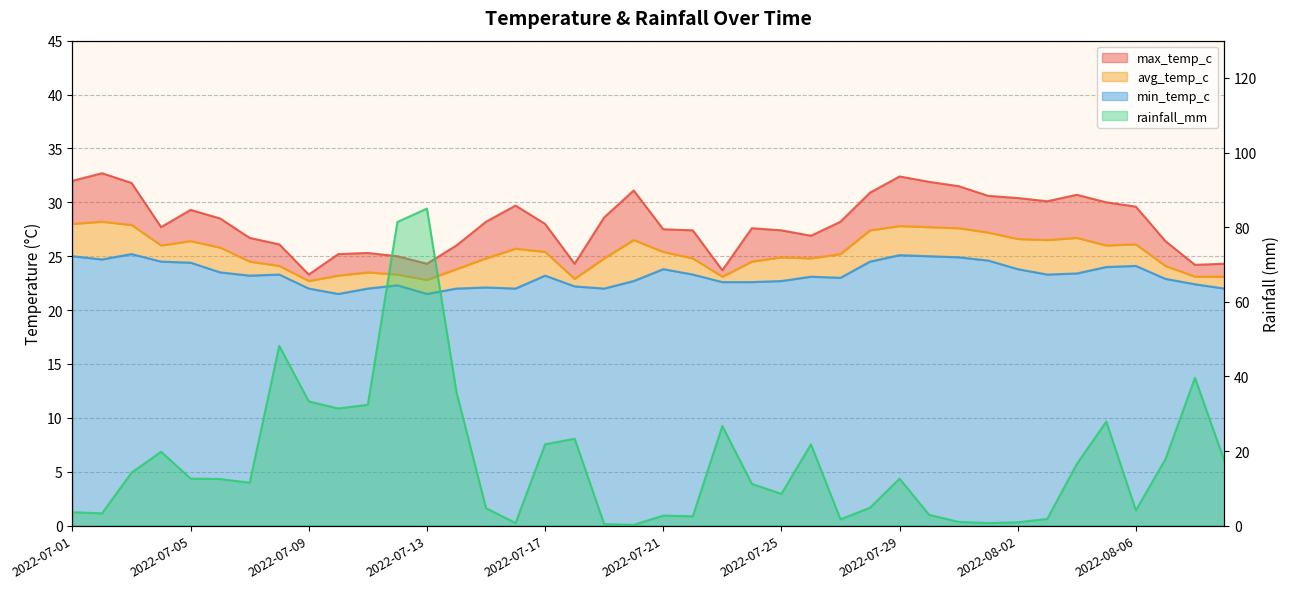

The avg_temp_c series shows 38.1 at 2022-08-02. True or false?

False